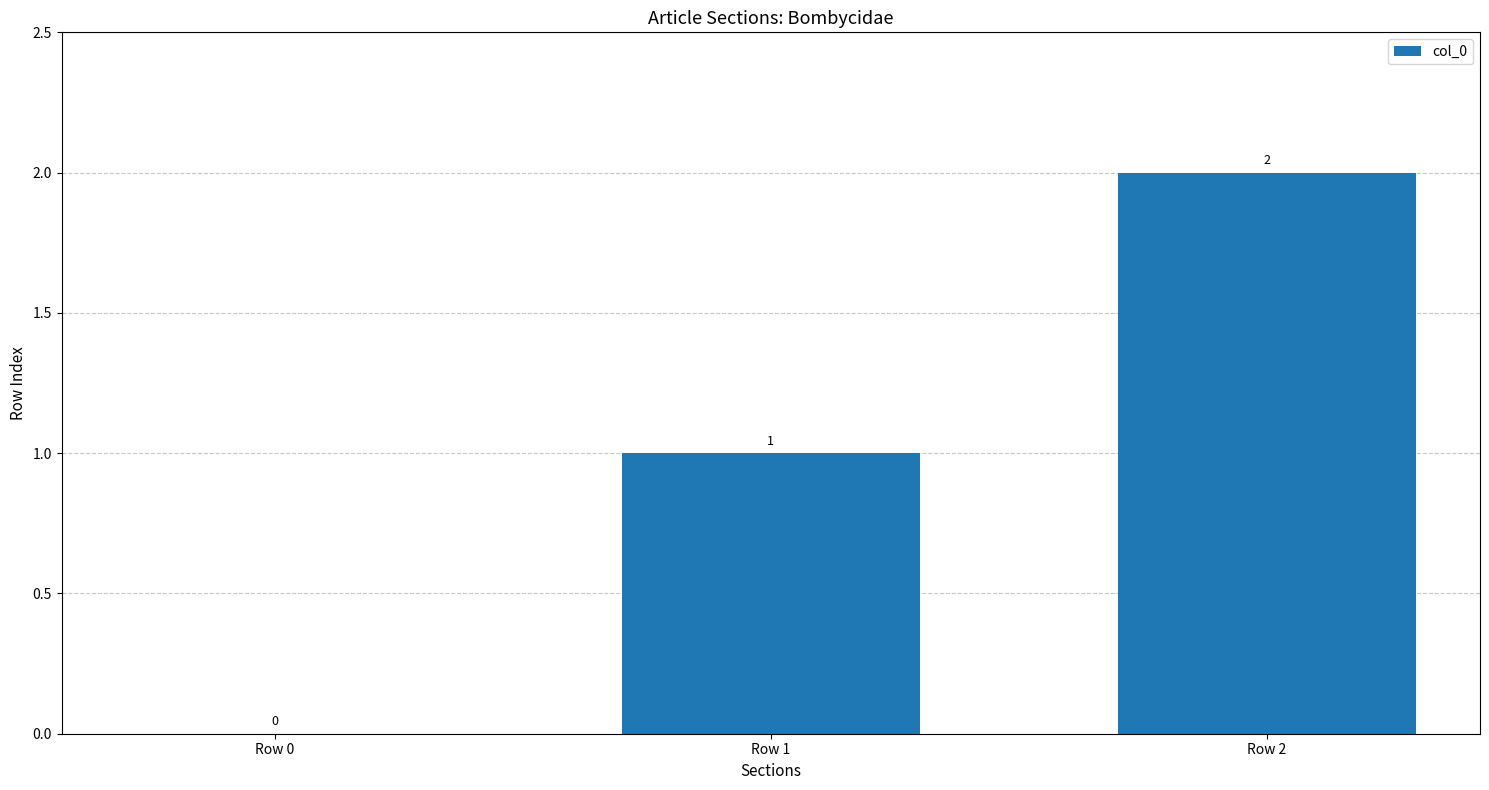

Between Row 1 and Row 0, which is larger?

Row 1